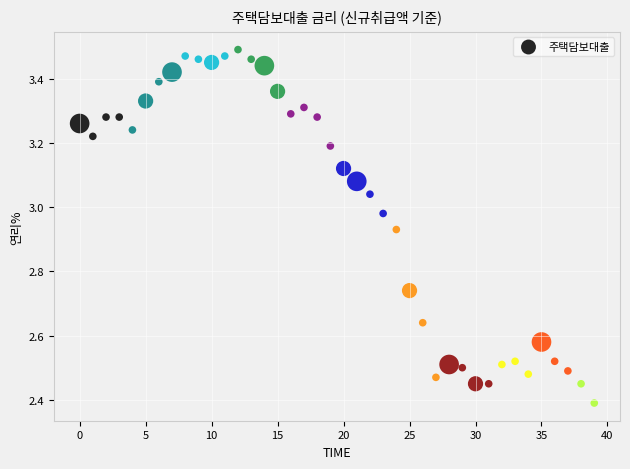

What is the range of Y values (max minus min)?

1.1